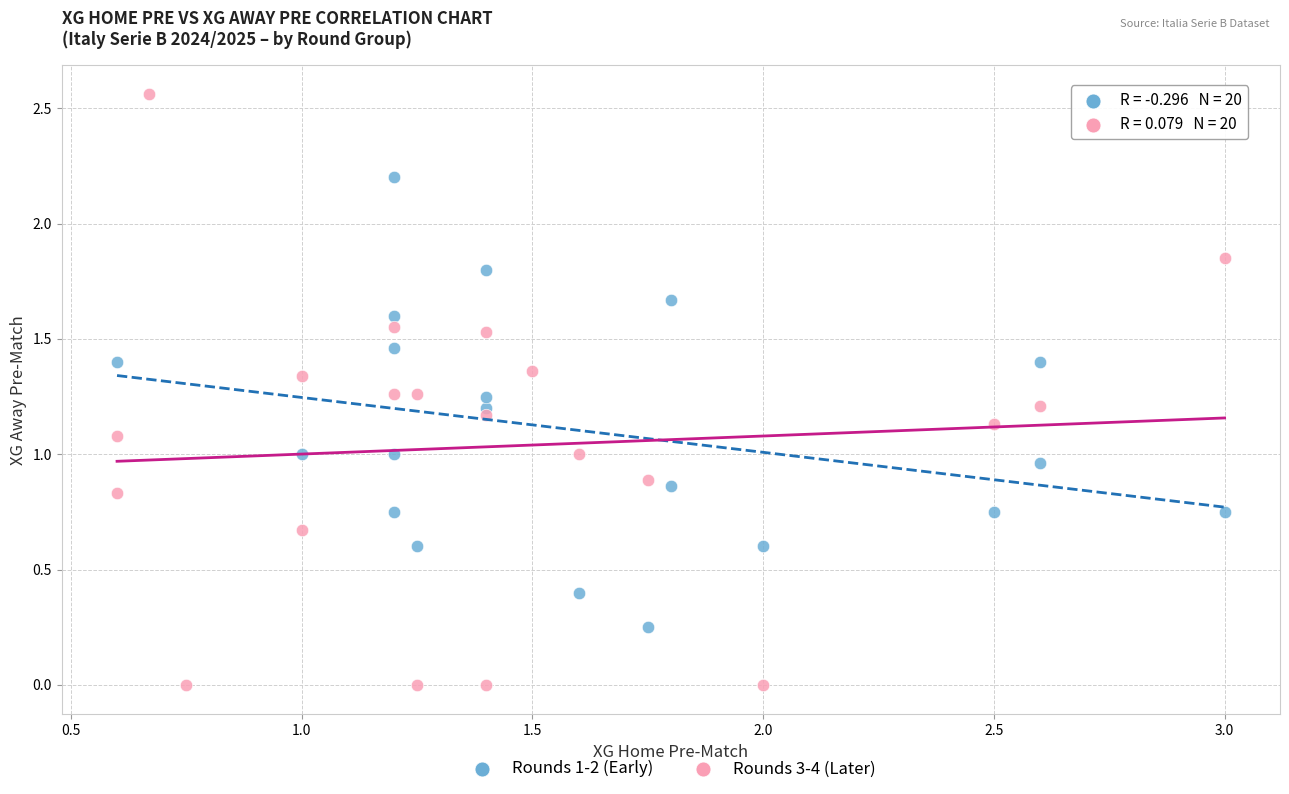

Which series contains the highest Y value?

Rounds 3-4 (Later)